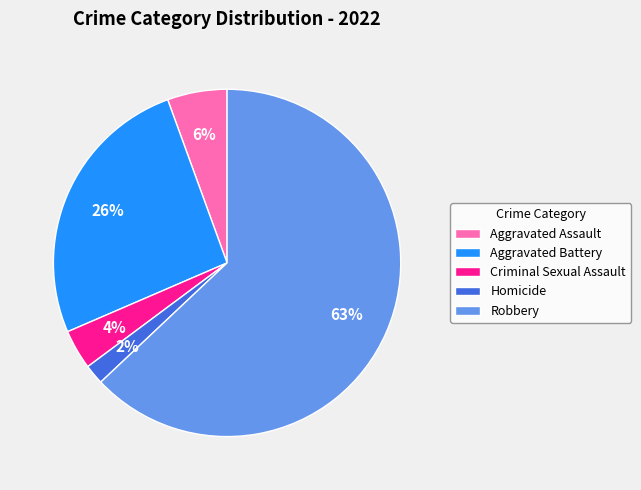

The Homicide slice represents 2% of the pie. True or false?

True